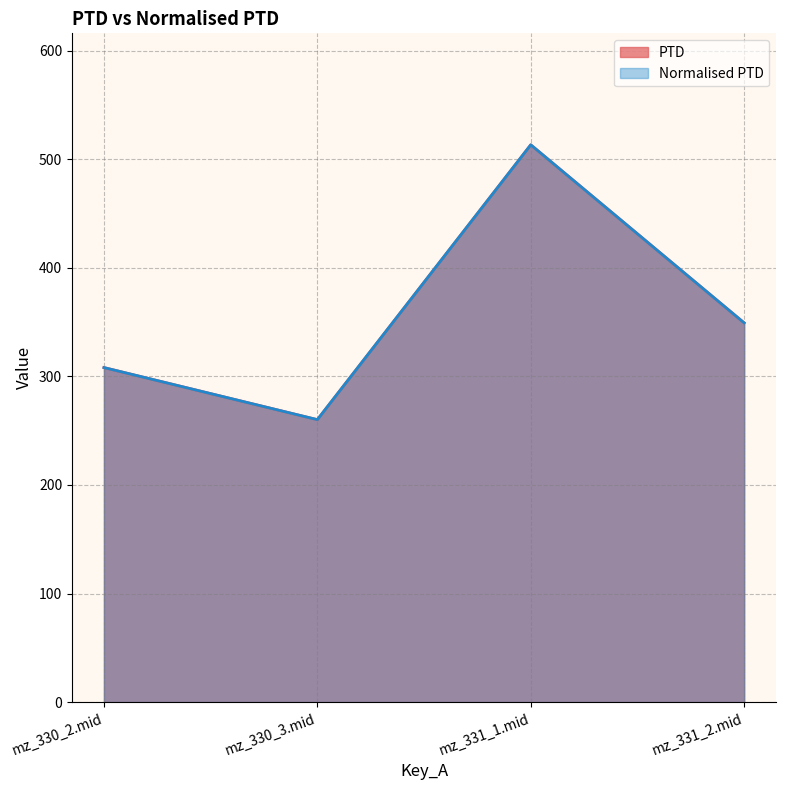

Reading right to left, transcribe all the data shown in this chart.

PTD: 349.3	513.3	260.2	308.1
Normalised PTD: 349.3	513.3	260.2	308.1